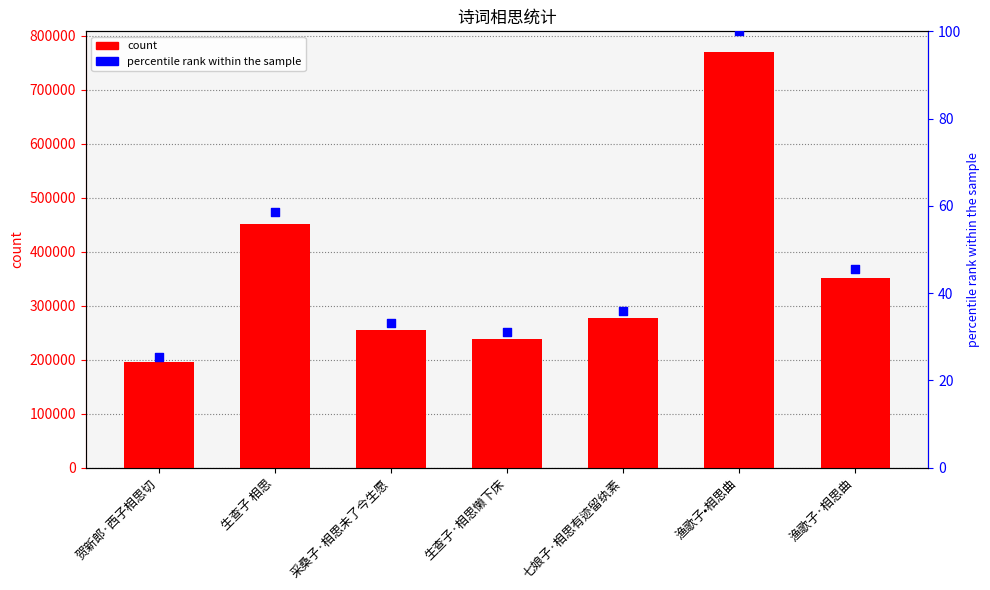

Is the value of col_0 at 生查子·相思懒下床 greater than the value of percentile rank at 渔歌子•相思曲?

Yes